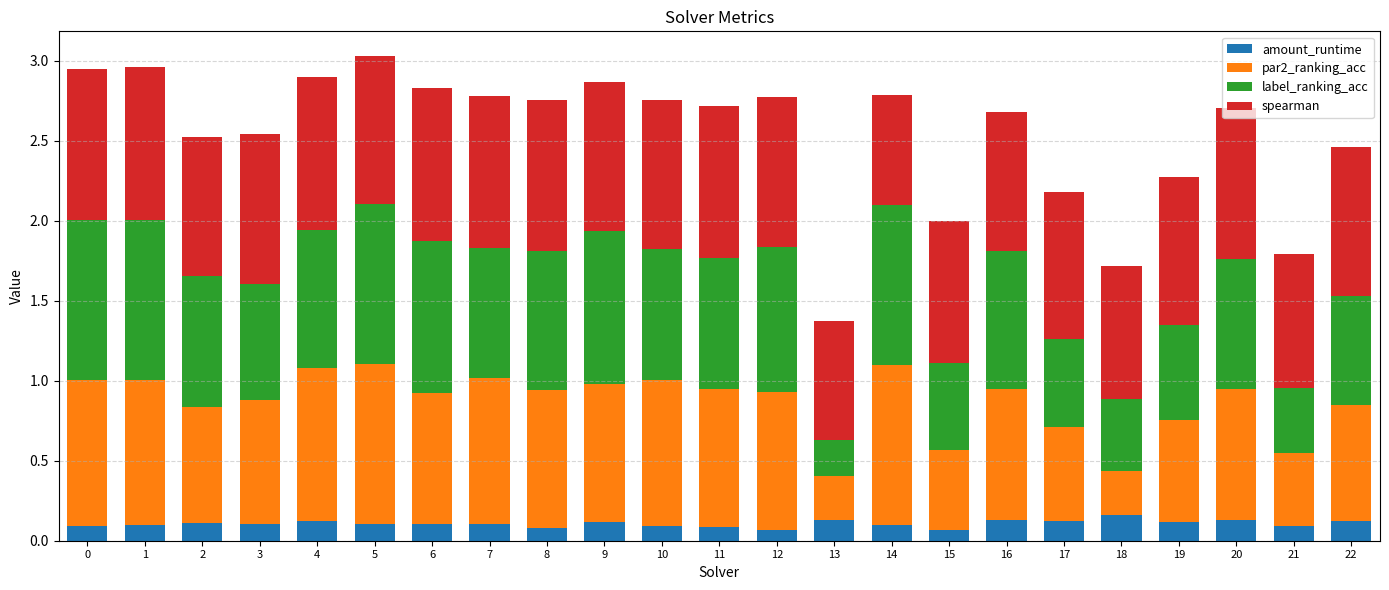

What is the total value across all series at 17?

2.2